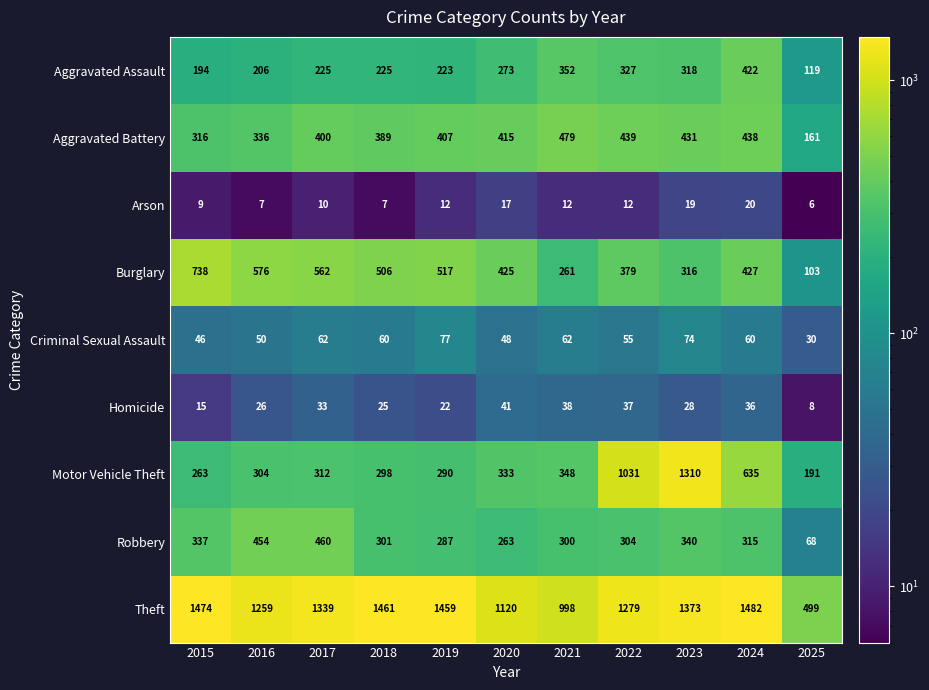

List the series in order of their peak value, lowest first.

Arson, Homicide, Criminal Sexual Assault, Aggravated Assault, Robbery, Aggravated Battery, Burglary, Motor Vehicle Theft, Theft